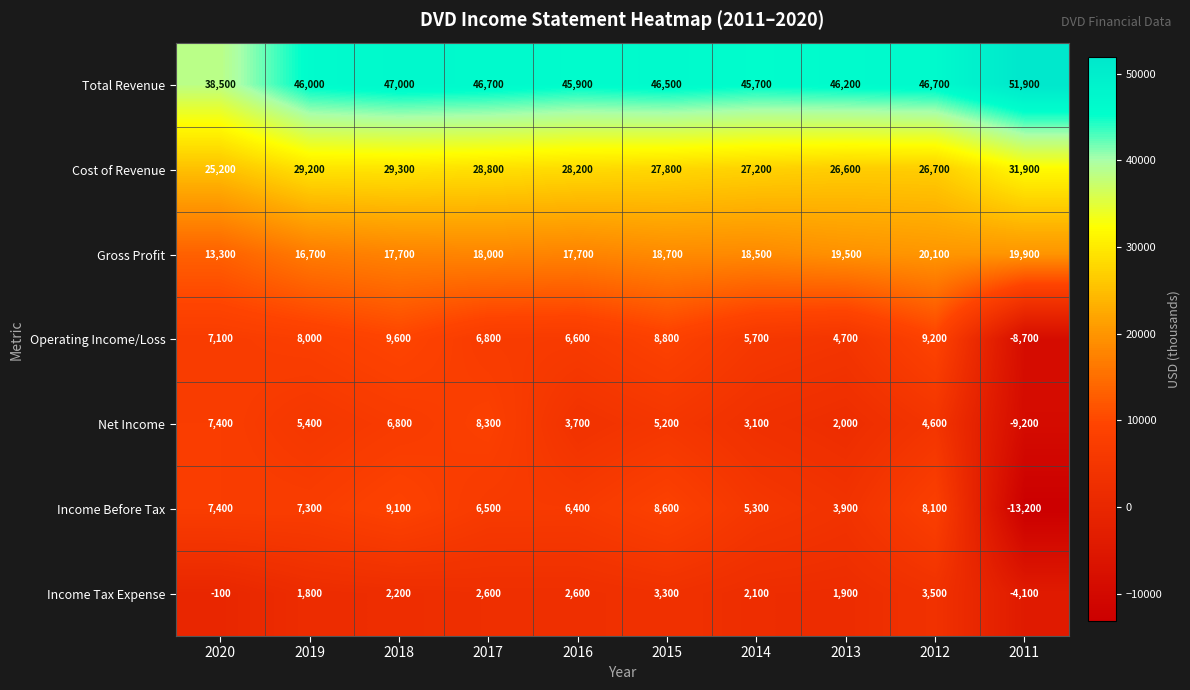

What is the difference between the maximum and second lowest values in the Total Revenue series?

6200